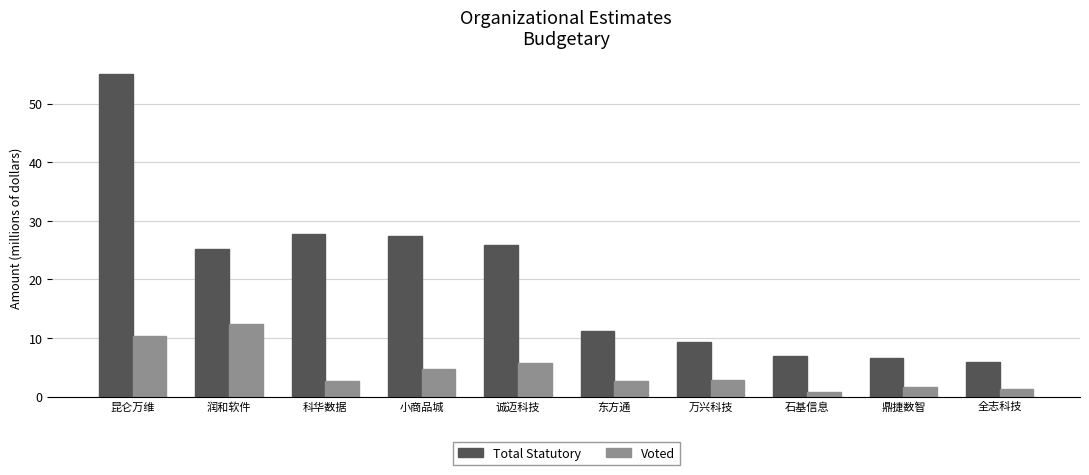

At 润和软件, list the series in order from largest to smallest.

Total Statutory, Voted